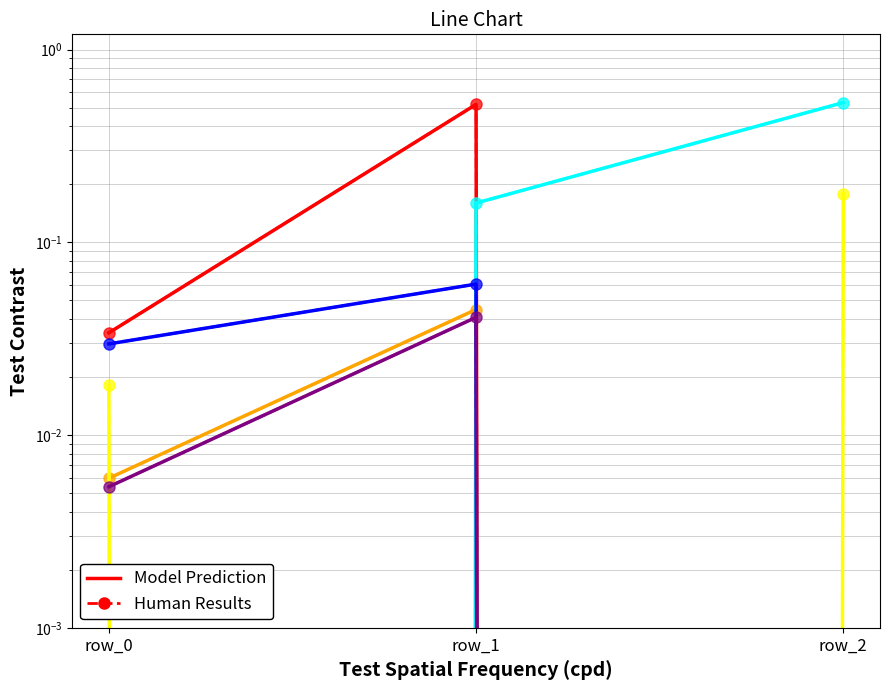

How many lines are shown in the chart?

6